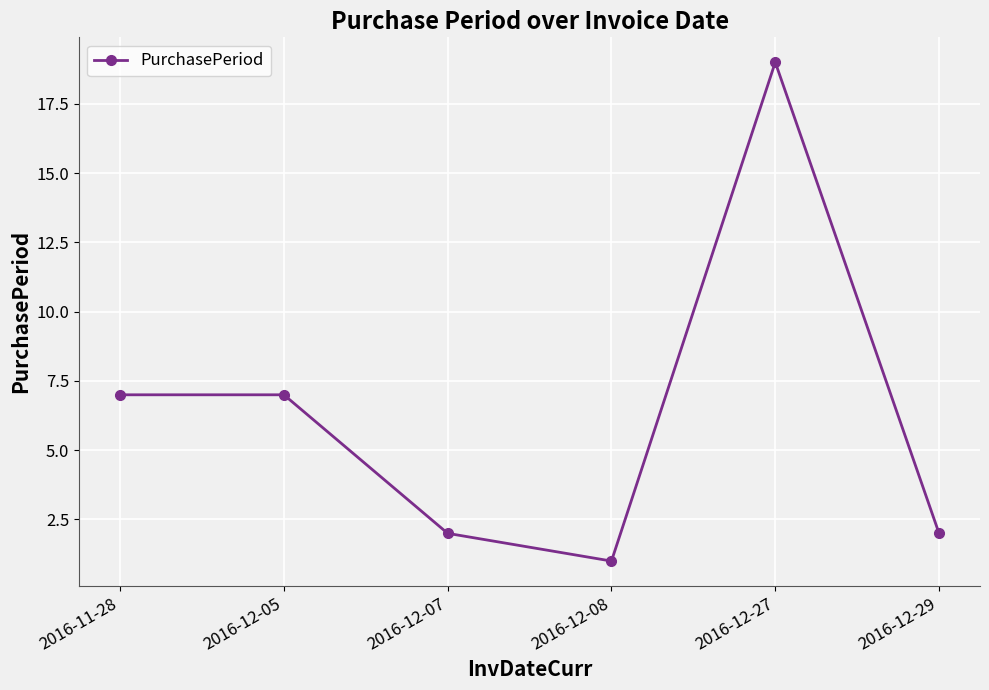

How many data points does each series have?

6